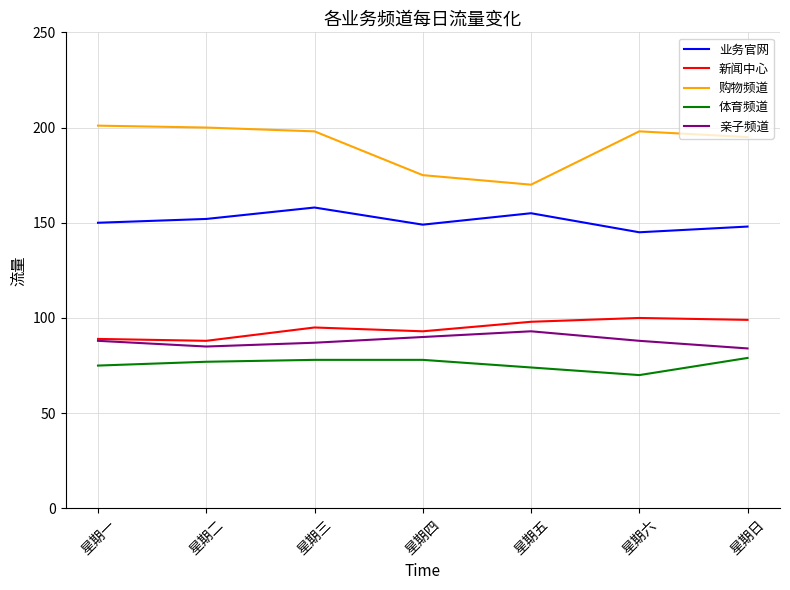

At which category does 亲子频道 reach its first local peak?

星期五